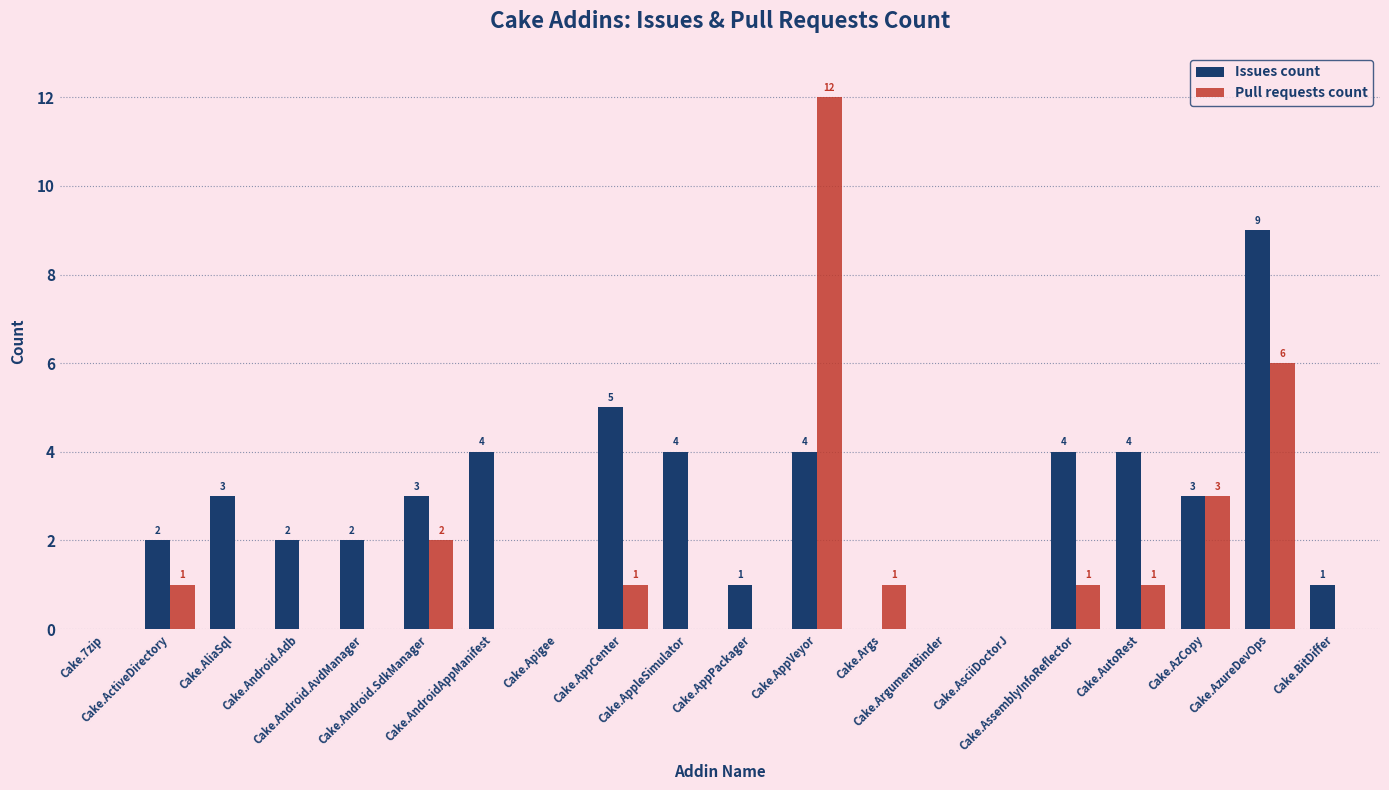

What is the spread (max minus min) of values at Cake.AssemblyInfoReflector?

3